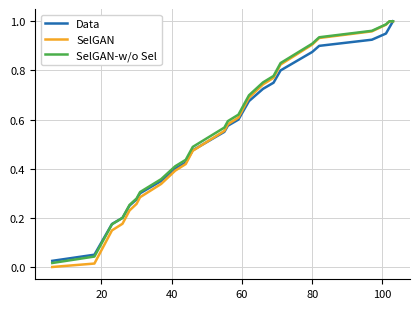

Which series has the largest range (max minus min)?

SelGAN